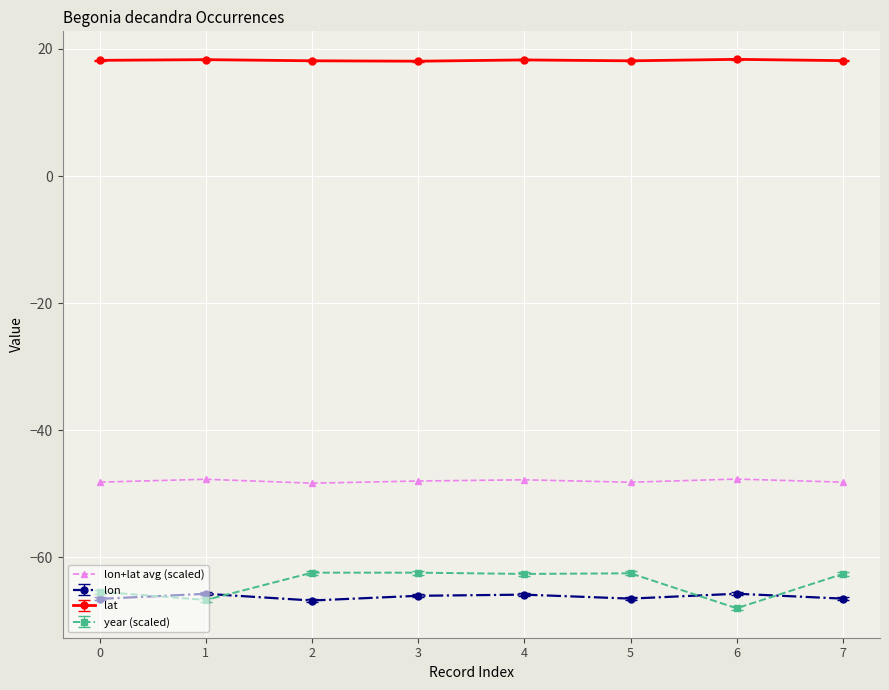

What is the difference between the year (scaled) values at 0 and 2?

3.0